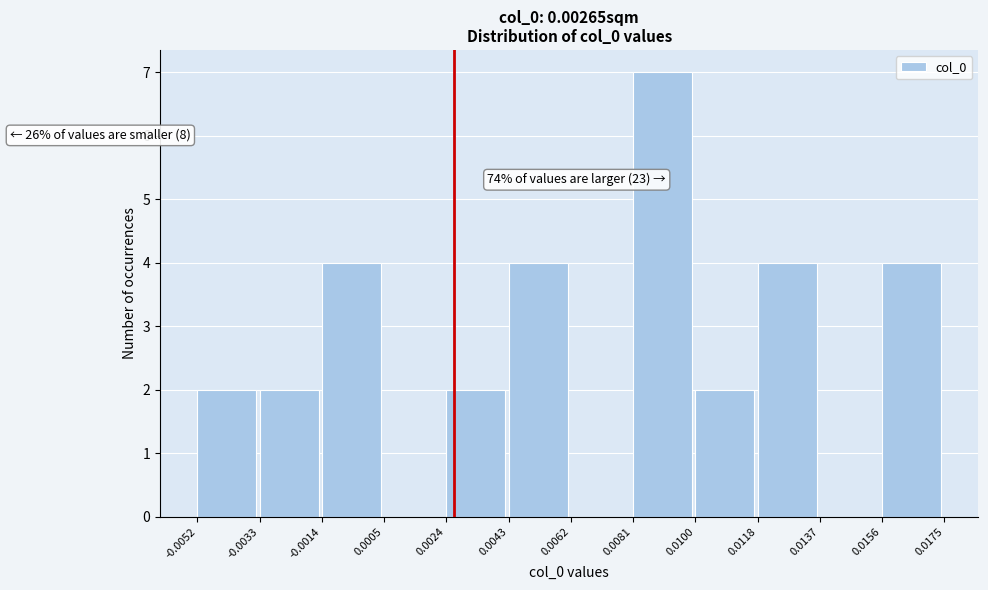

Over which range of the x-axis is the bar tallest?

0.0081 to 0.0100